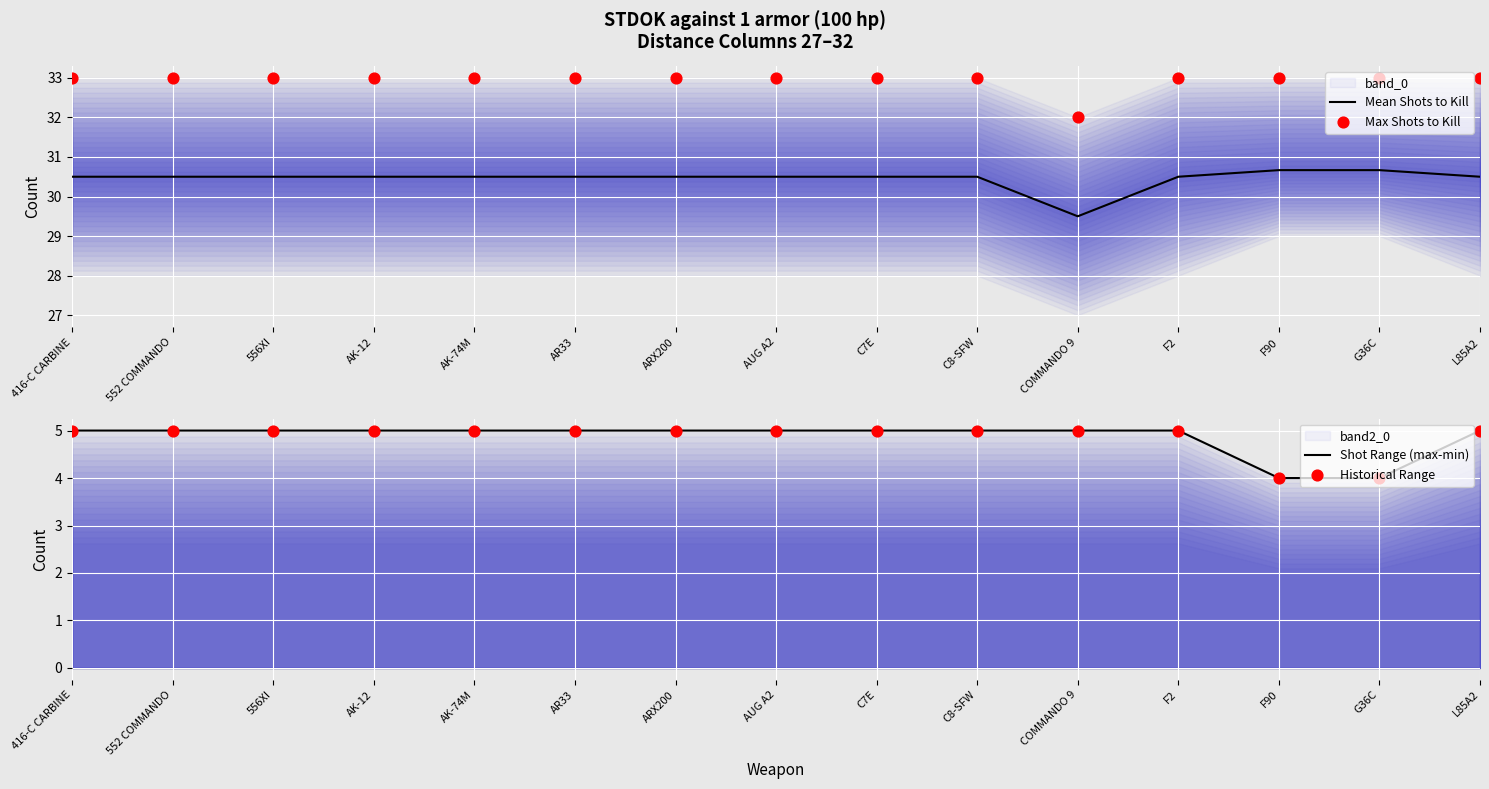

What are all the series names shown in the legend?

Mean Shots to Kill, Max Shots to Kill, Shot Range (max-min), Historical Range